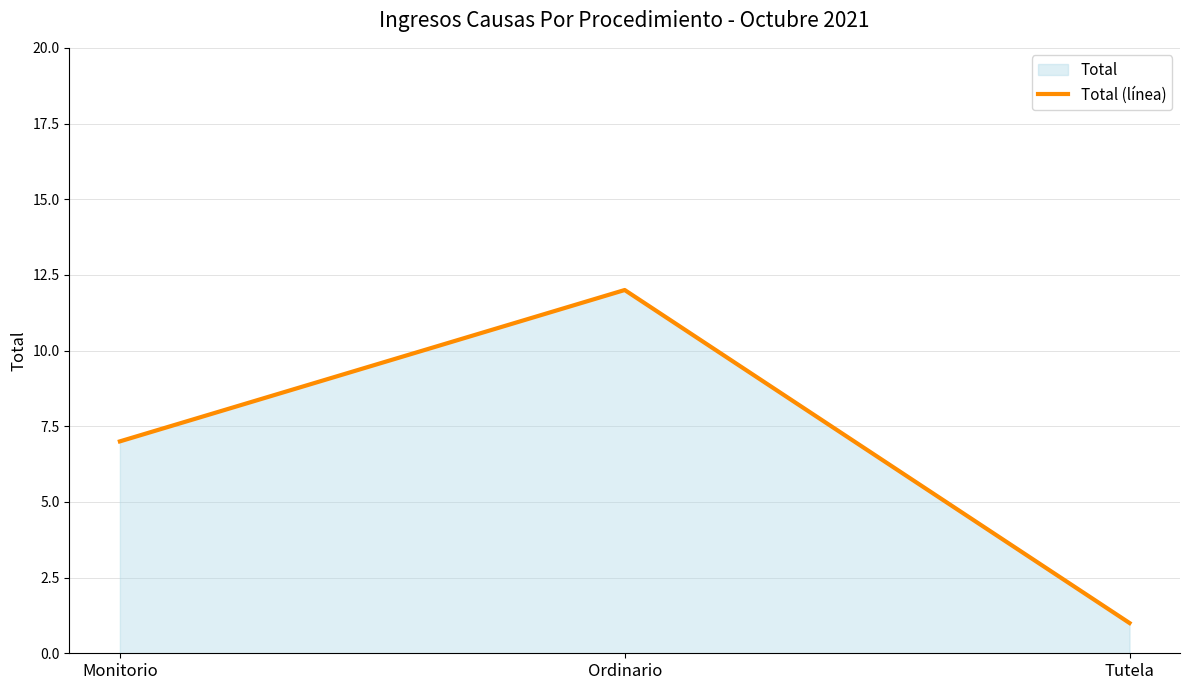

What is the value of the 1st point from the left?

7